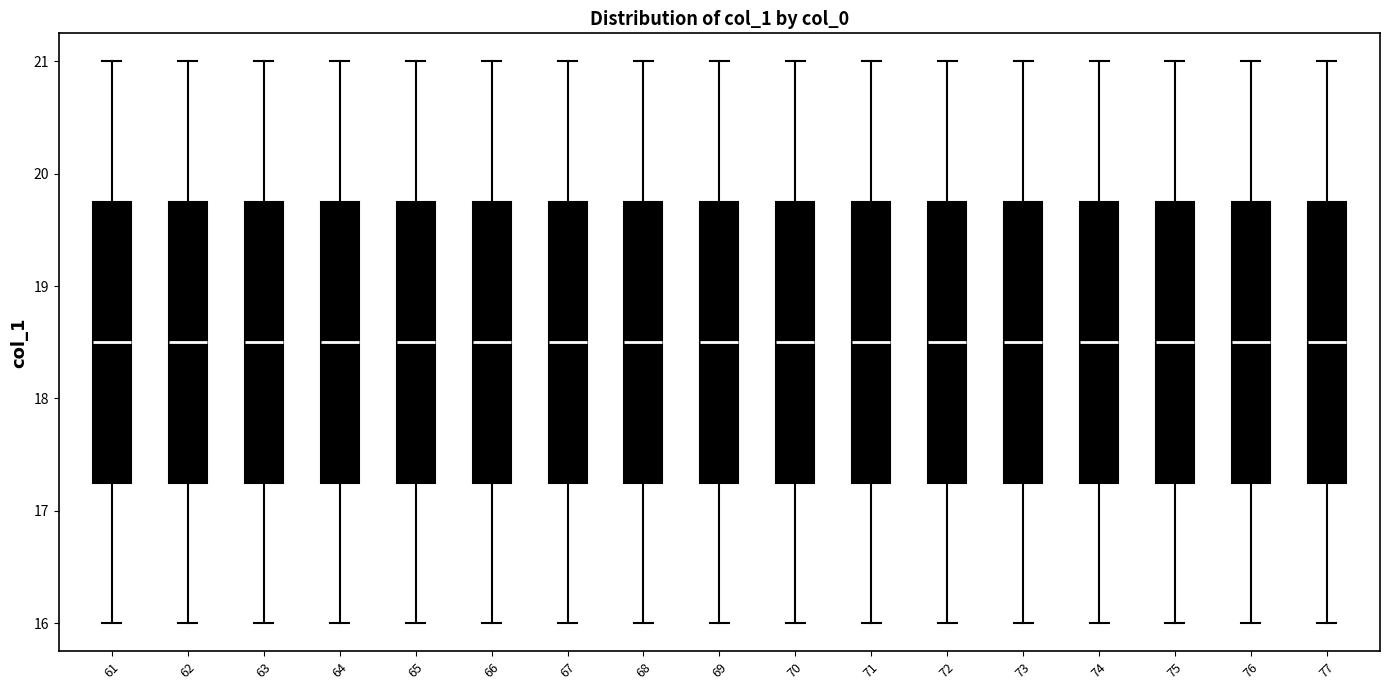

Reading left to right, read every box against the y-axis: the position of its median line, the range the box covers, and the ends of its whiskers. The values are not printed on the chart, so give them approximately, as read against the axis.

61: median 18.5, box 17.3 to 19.8, whiskers 16.0 to 21.0
62: median 18.5, box 17.3 to 19.8, whiskers 16.0 to 21.0
63: median 18.5, box 17.3 to 19.8, whiskers 16.0 to 21.0
64: median 18.5, box 17.3 to 19.8, whiskers 16.0 to 21.0
65: median 18.5, box 17.3 to 19.8, whiskers 16.0 to 21.0
66: median 18.5, box 17.3 to 19.8, whiskers 16.0 to 21.0
67: median 18.5, box 17.3 to 19.8, whiskers 16.0 to 21.0
68: median 18.5, box 17.3 to 19.8, whiskers 16.0 to 21.0
69: median 18.5, box 17.3 to 19.8, whiskers 16.0 to 21.0
70: median 18.5, box 17.3 to 19.8, whiskers 16.0 to 21.0
71: median 18.5, box 17.3 to 19.8, whiskers 16.0 to 21.0
72: median 18.5, box 17.3 to 19.8, whiskers 16.0 to 21.0
73: median 18.5, box 17.3 to 19.8, whiskers 16.0 to 21.0
74: median 18.5, box 17.3 to 19.8, whiskers 16.0 to 21.0
75: median 18.5, box 17.3 to 19.8, whiskers 16.0 to 21.0
76: median 18.5, box 17.3 to 19.8, whiskers 16.0 to 21.0
77: median 18.5, box 17.3 to 19.8, whiskers 16.0 to 21.0